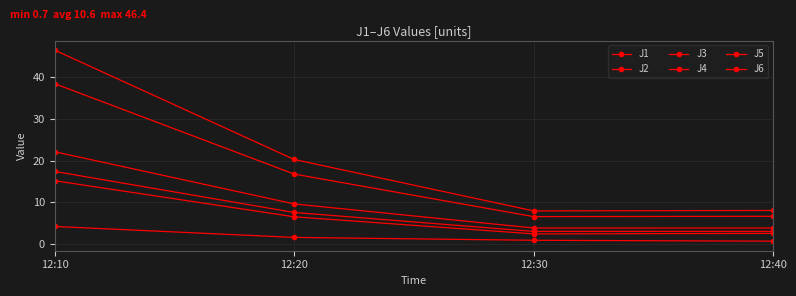

Which series has the largest range (max minus min)?

J4